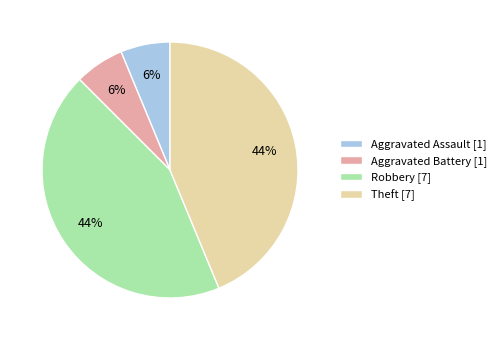

Which has a higher value, Robbery or Aggravated Assault?

Robbery